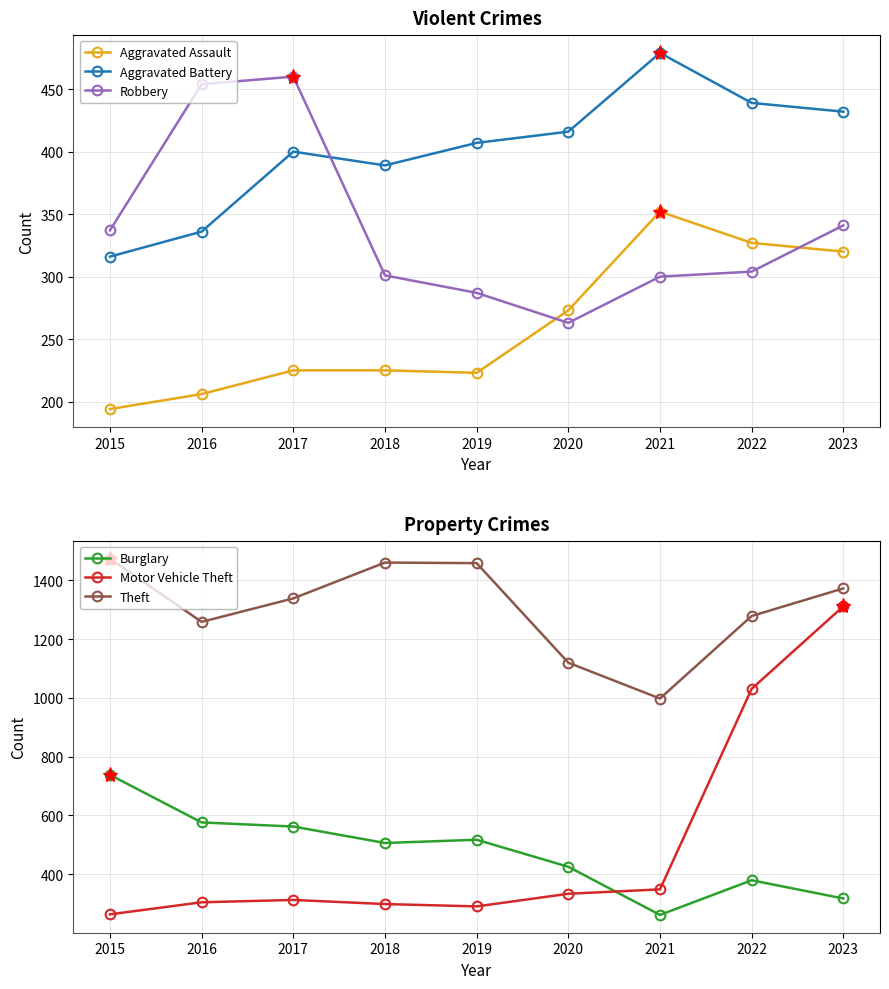

Reading left to right, extract all data points from this chart.

Aggravated Assault: 2015=194	2016=206	2017=225	2018=225	2019=223	2020=273	2021=352	2022=327	2023=320
Aggravated Battery: 2015=316	2016=336	2017=400	2018=389	2019=407	2020=416	2021=479	2022=439	2023=432
Robbery: 2015=337	2016=454	2017=460	2018=301	2019=287	2020=263	2021=300	2022=304	2023=341
Burglary: 2015=738	2016=576	2017=562	2018=506	2019=517	2020=425	2021=261	2022=379	2023=317
Motor Vehicle Theft: 2015=263	2016=304	2017=312	2018=298	2019=290	2020=333	2021=348	2022=1031	2023=1312
Theft: 2015=1474	2016=1259	2017=1339	2018=1461	2019=1459	2020=1120	2021=998	2022=1279	2023=1373